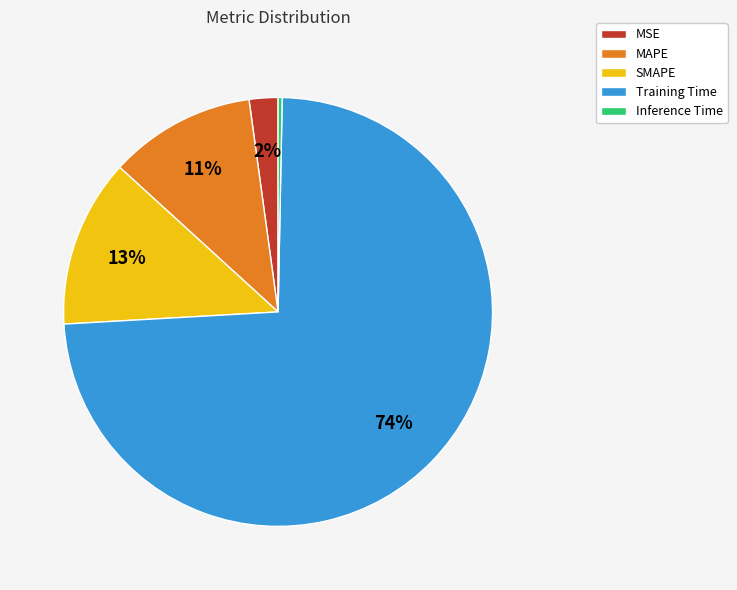

Combined, do MSE and Inference Time account for over 50%?

No